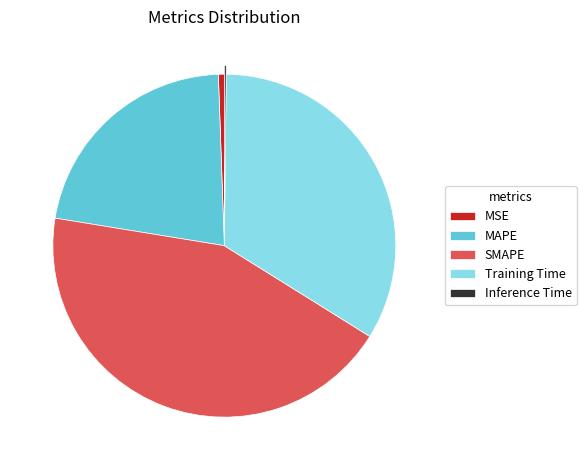

Does Training Time represent more than half of the total?

No